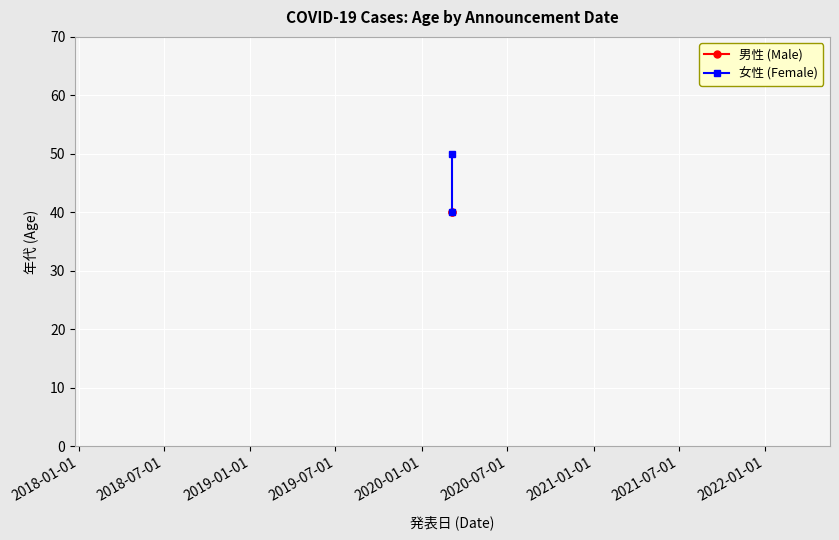

Which series has the largest total across all categories?

女性 (Female)